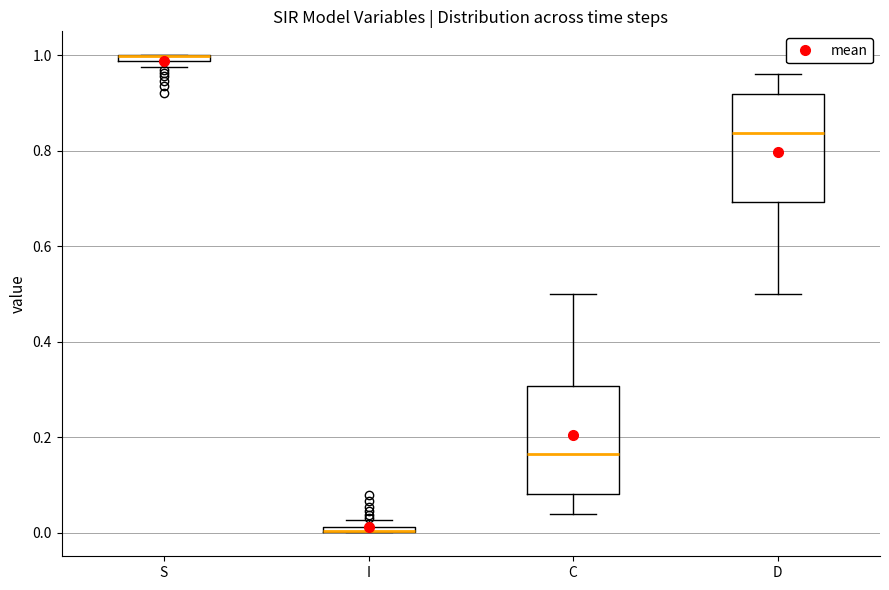

Where is the lower edge of the box for I on the y-axis? The values are not printed on the chart, so give them approximately, as read against the axis.

0.00